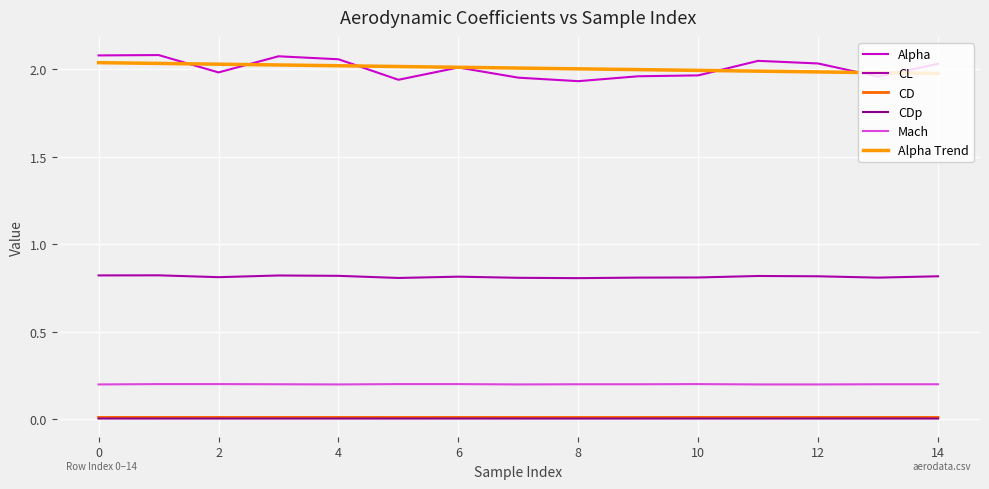

True or false: Mach and Alpha Trend cross at least once.

False